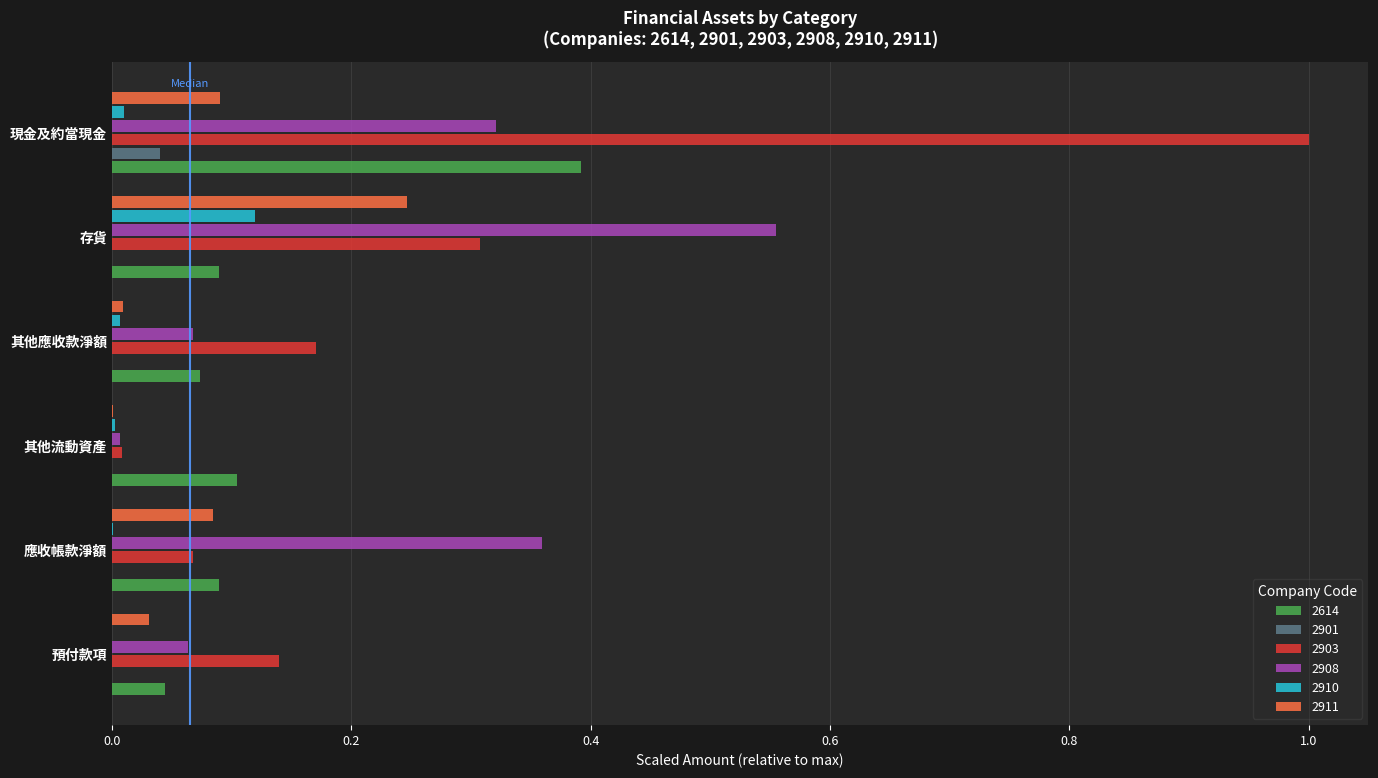

At which label does 2910 reach its peak?

存貨